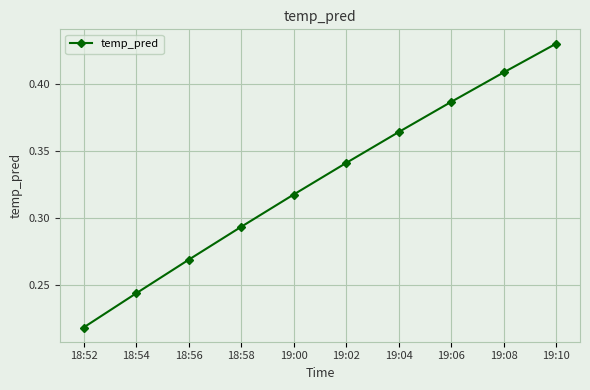

True or false: the data shows 0.1 at 18:58.

False